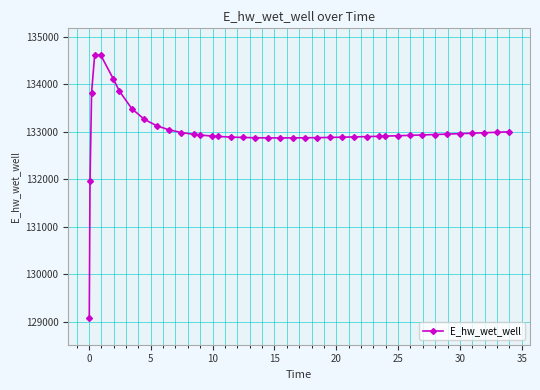

Is this an area chart (filled region under the line)?

No